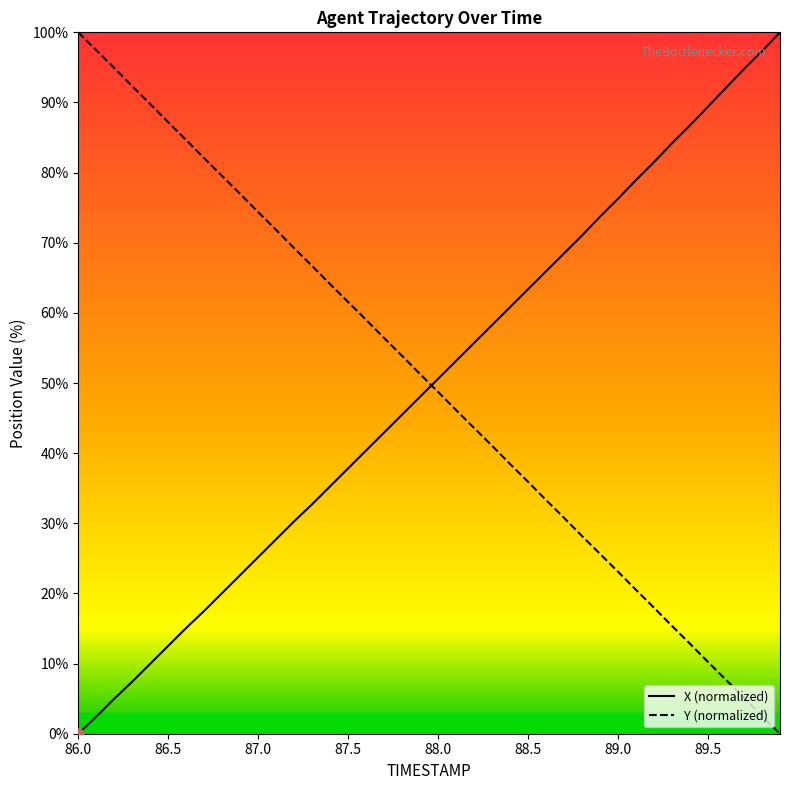

True or false: X (normalized) has a value of 25.2 at 87.0.

True